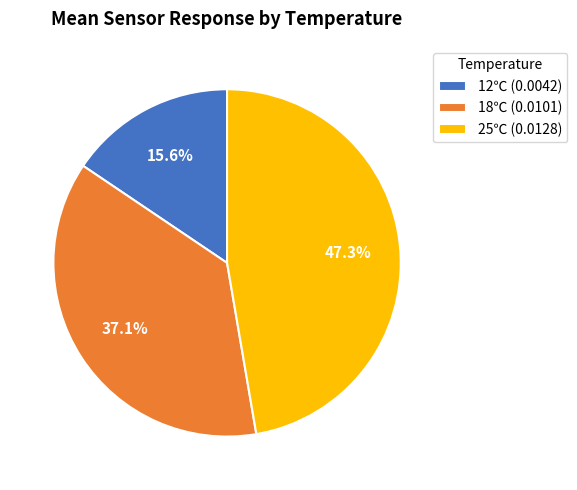

Which category has the biggest portion of the pie?

25℃